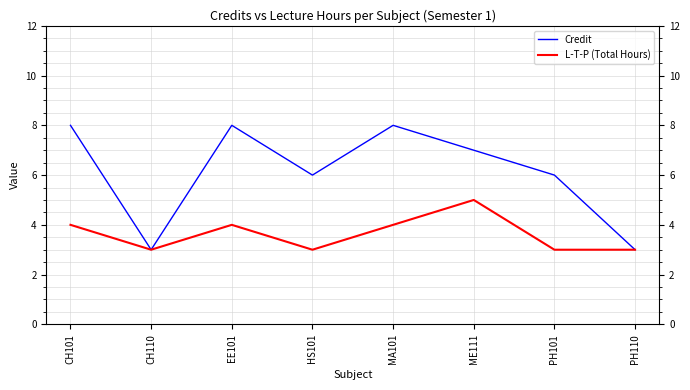

What is the difference between the maximum and second lowest values in the Credit series?

5